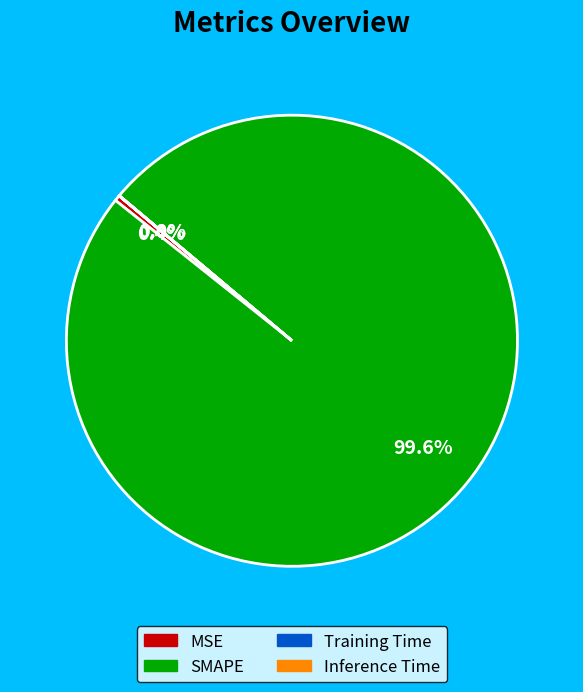

The SMAPE slice represents 94% of the pie. True or false?

False